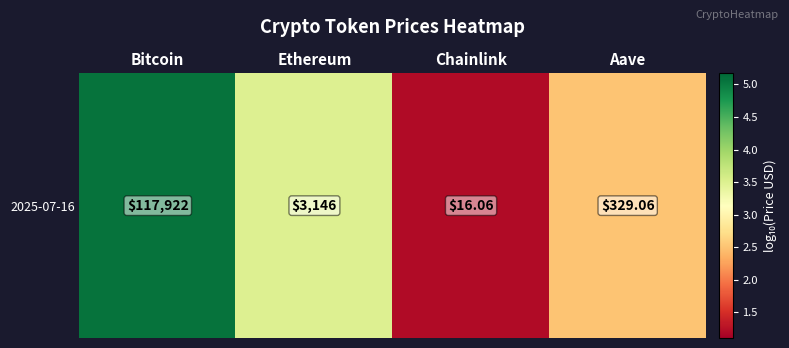

What is the sum of all values?

12.3